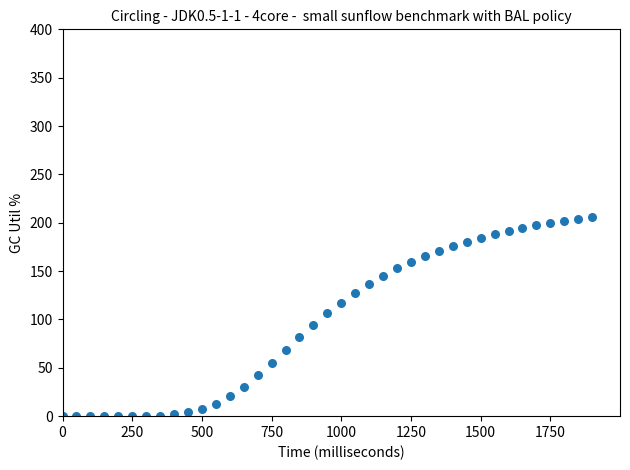

What is the range of Y values (max minus min)?

206.3